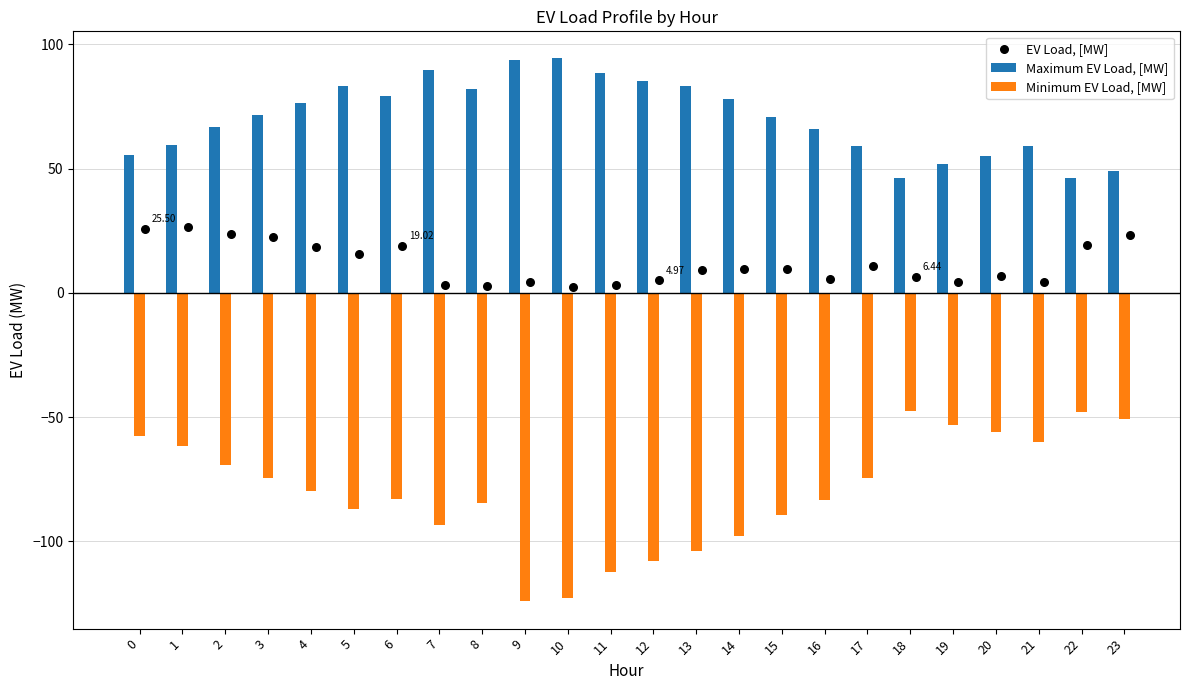

What are all the series names shown in the legend?

Maximum EV Load, [MW], Minimum EV Load, [MW], EV Load, [MW]